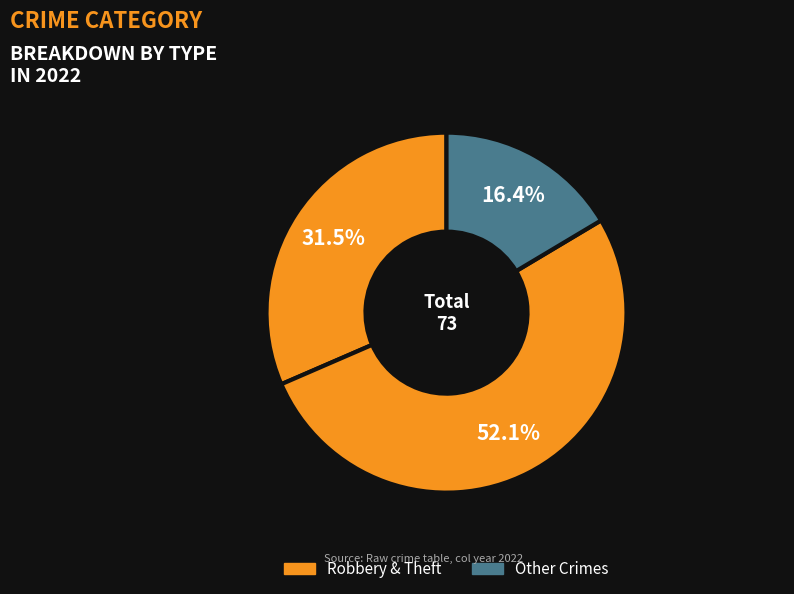

Count the number of slices in the pie.

3